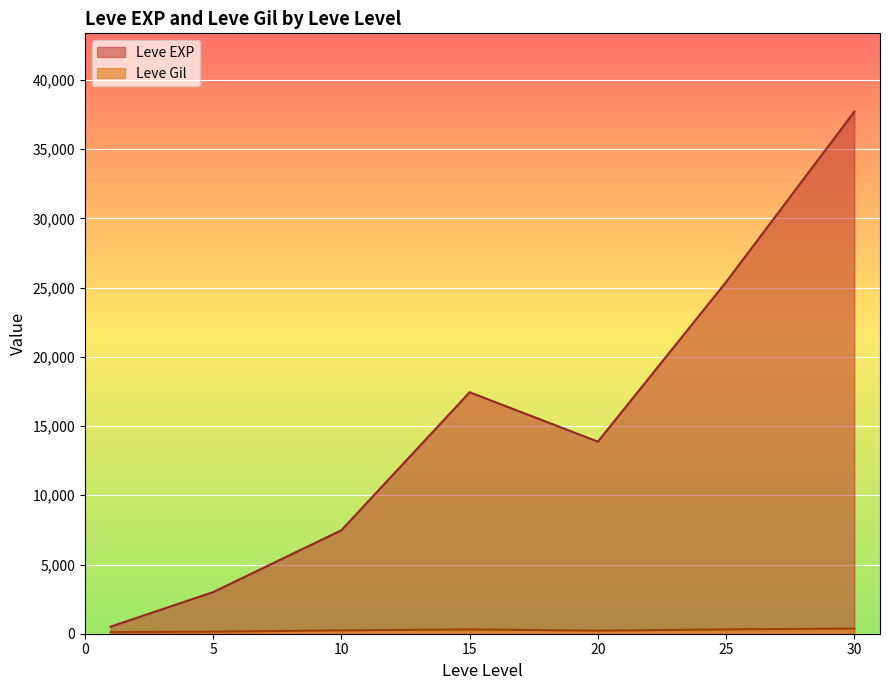

Where is Leve Gil nearest to the value 318?

25